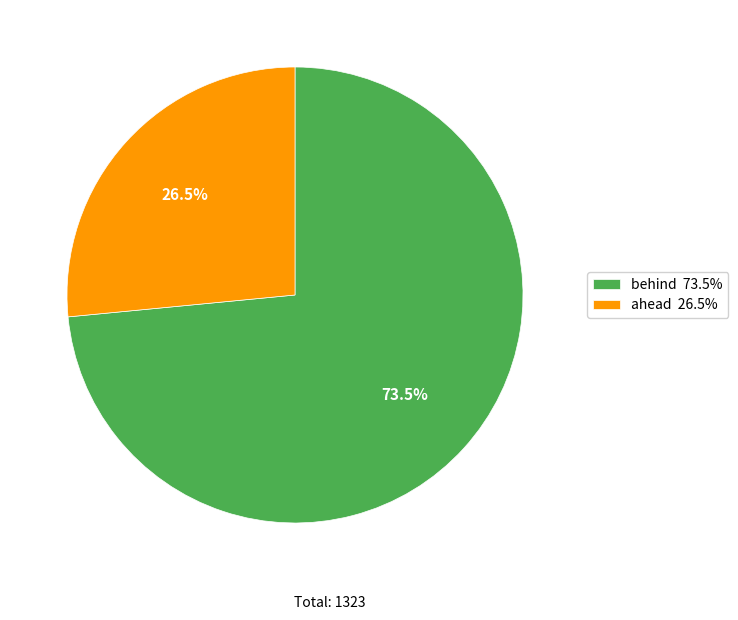

Do ahead 26.5% and behind 73.5% together represent more than half of the pie?

Yes